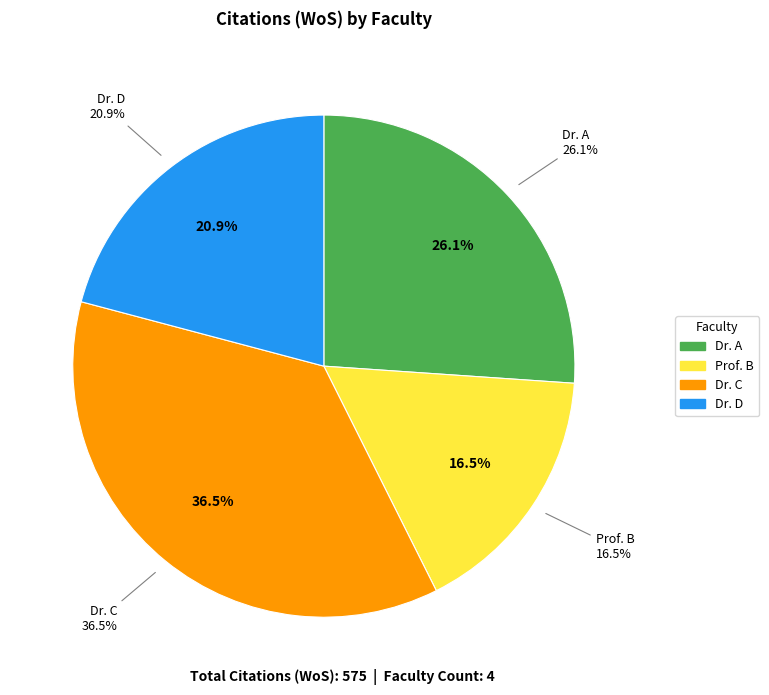

What is the change in value from Dr. A to Prof. B?

-55